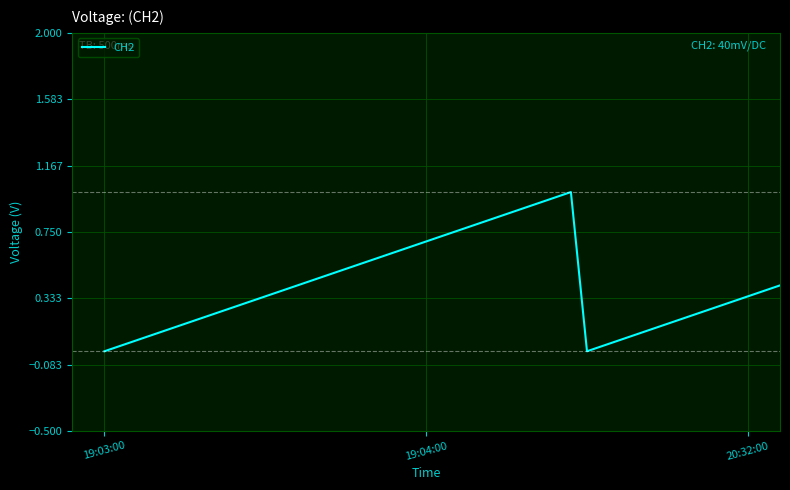

Does the chart display data point markers on the line(s)?

No